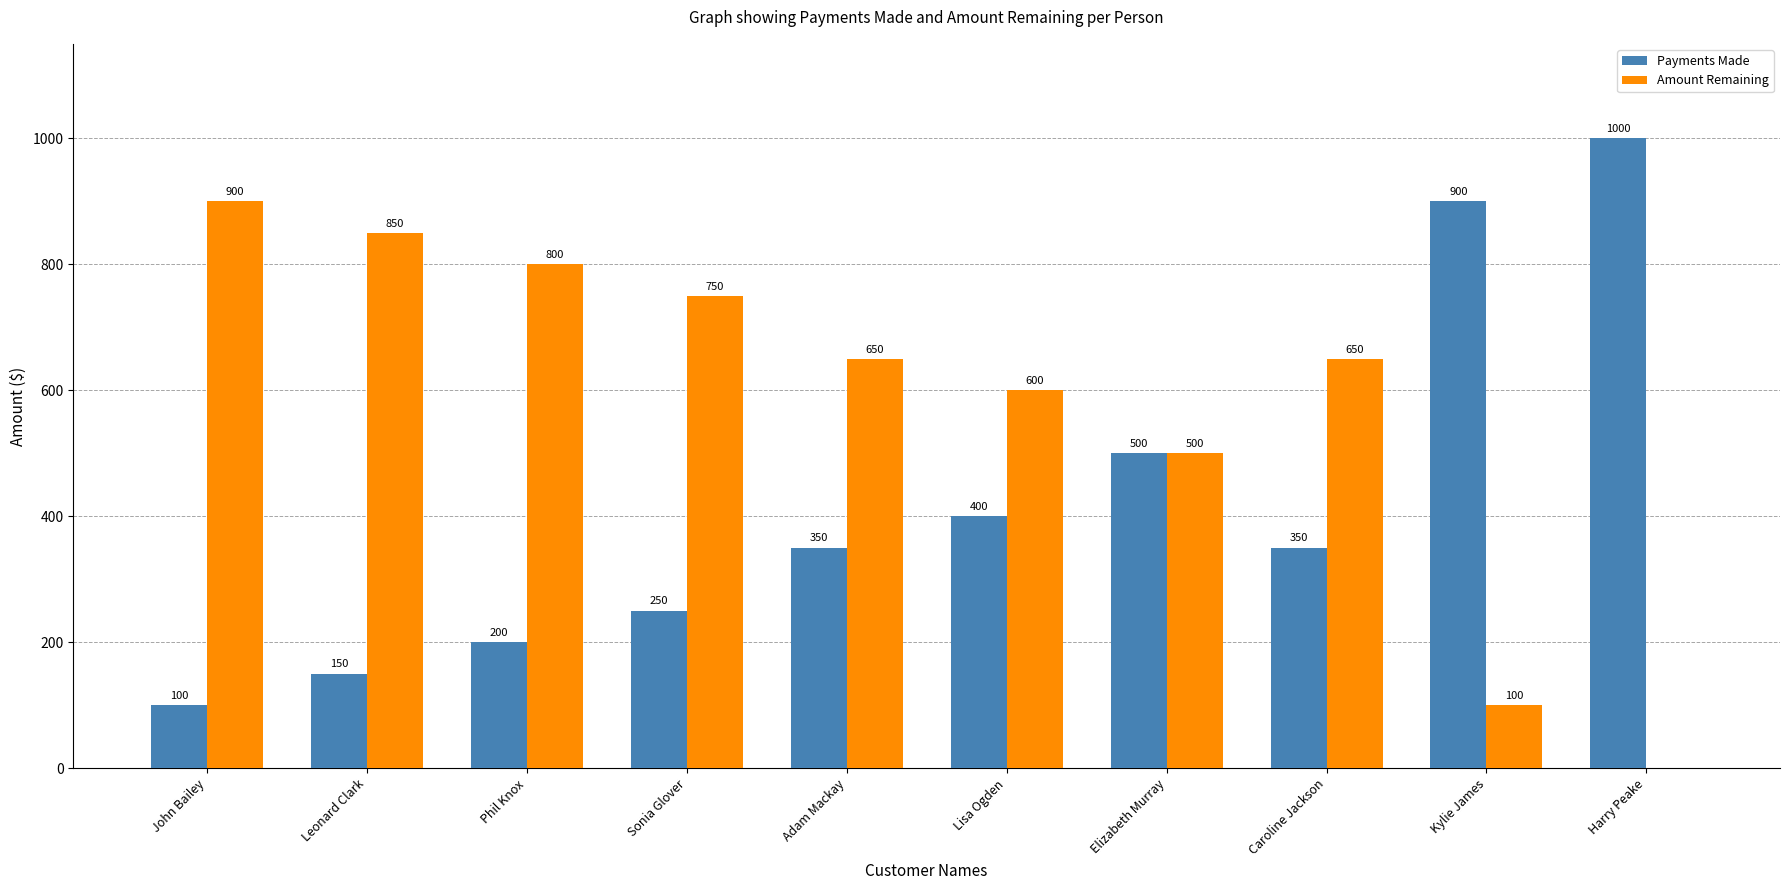

What is the total value across all series at Phil Knox?

1000